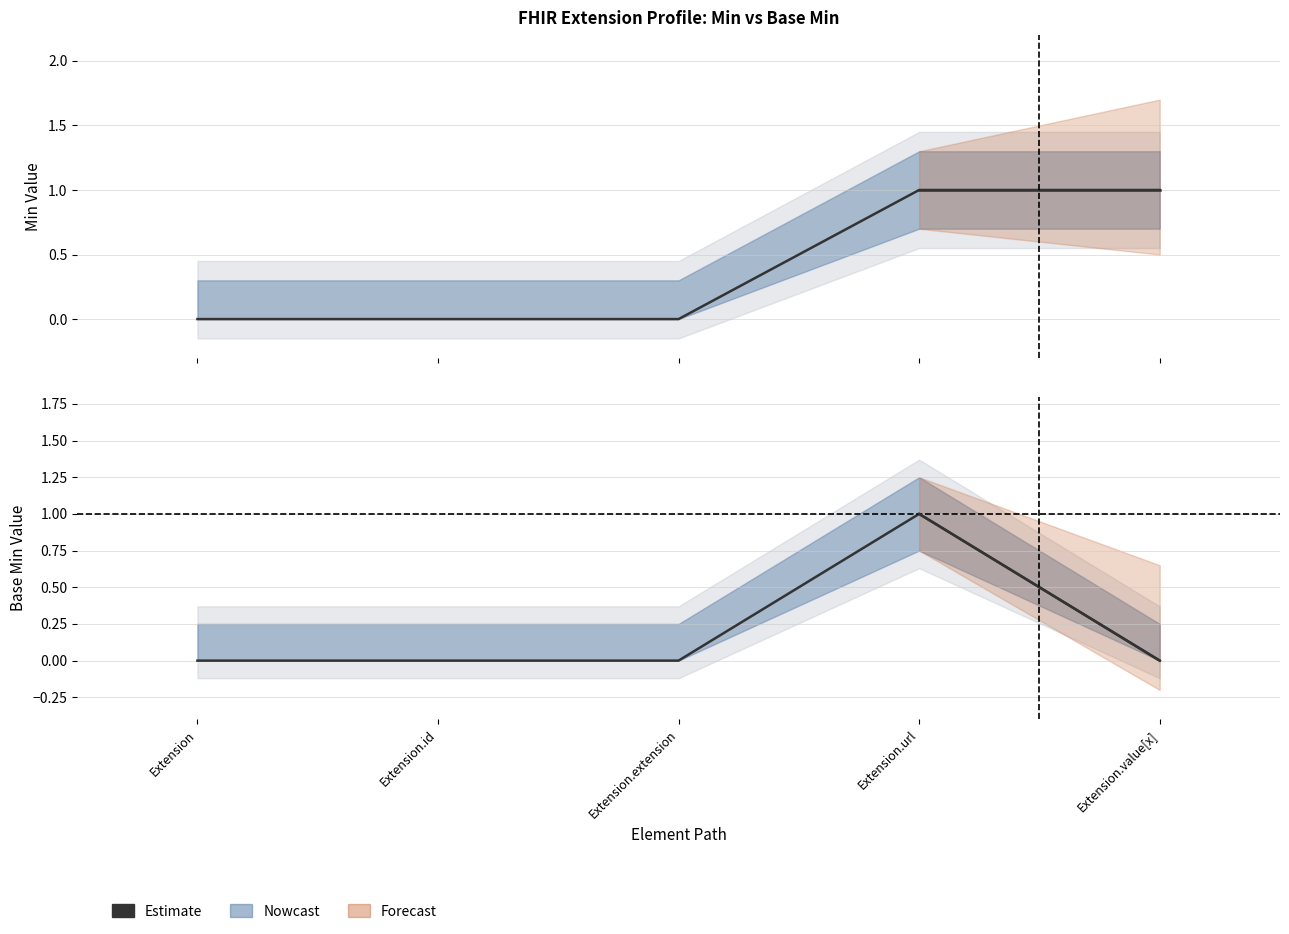

Reading left to right, transcribe all the data shown in this chart.

0	0	0	1	0